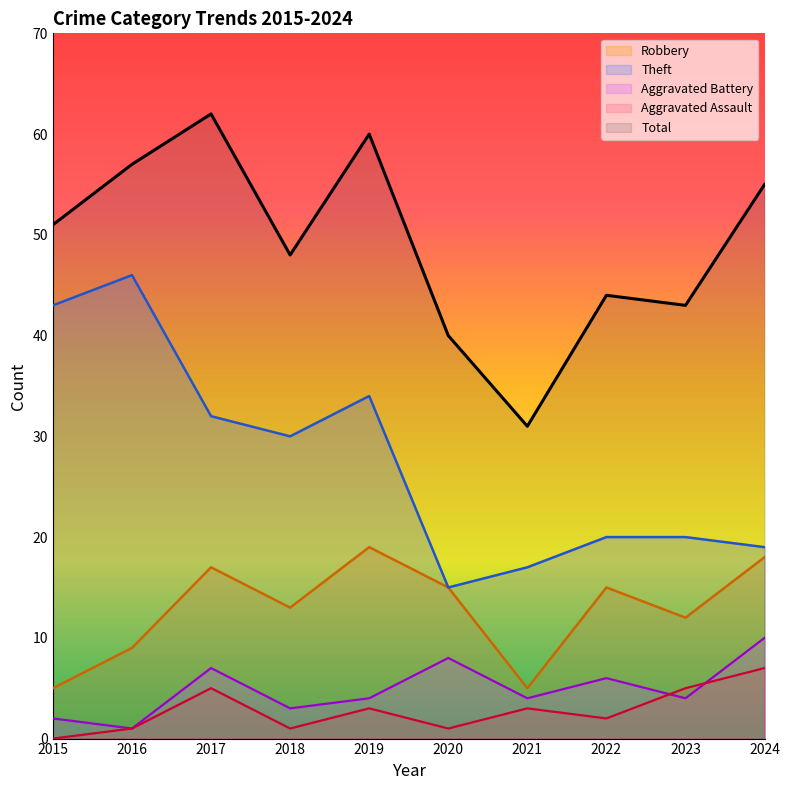

True or false: Total has more than 2 points higher than both neighbors.

True